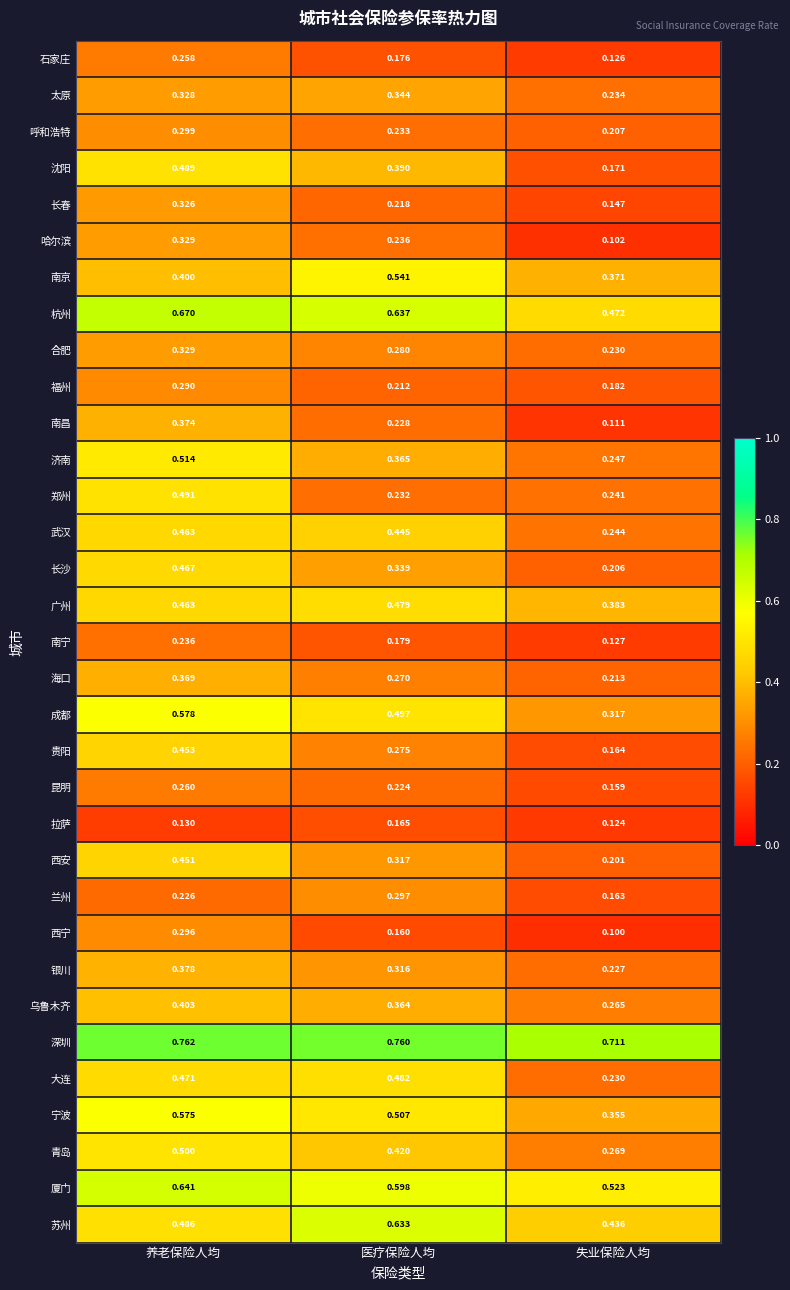

List the labels in order of 杭州 value, smallest first.

失业保险人均, 医疗保险人均, 养老保险人均